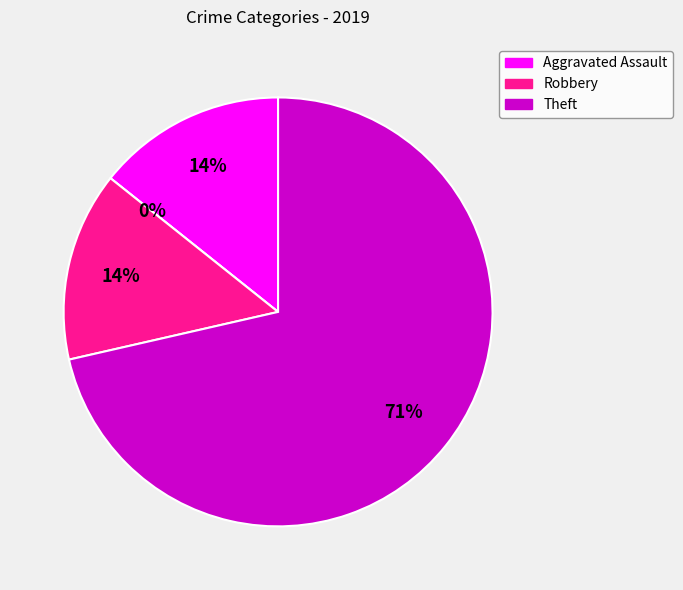

The Theft slice represents 85% of the pie. True or false?

False